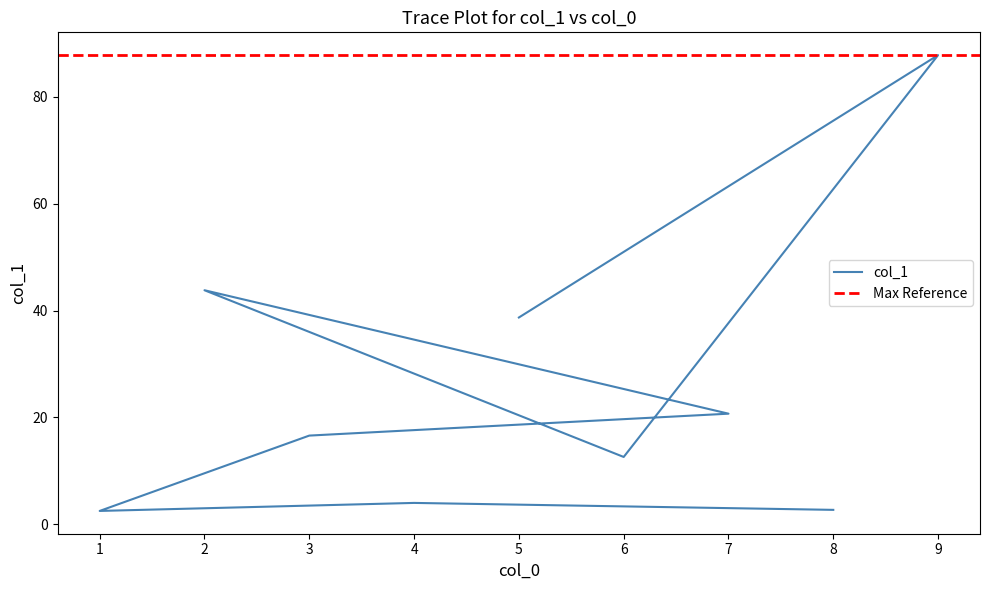

Rank the categories by value from lowest to highest.

1, 8, 4, 6, 3, 7, 5, 2, 9